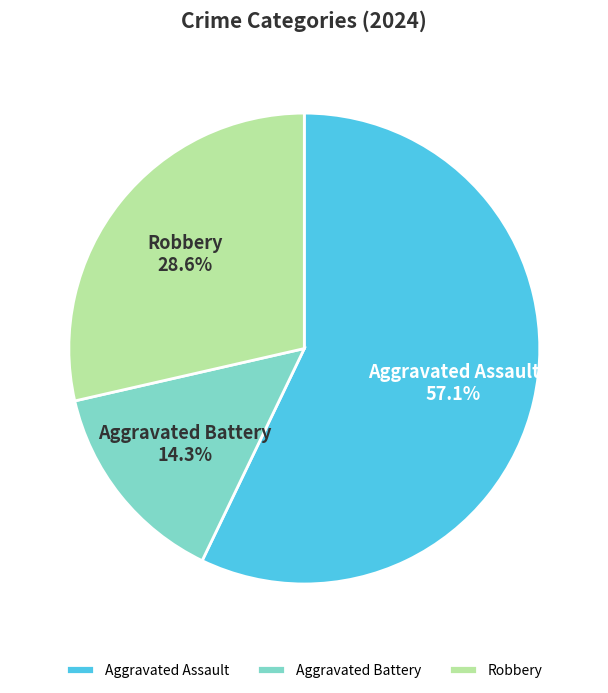

Which has a higher value, Aggravated Battery or Robbery?

Robbery